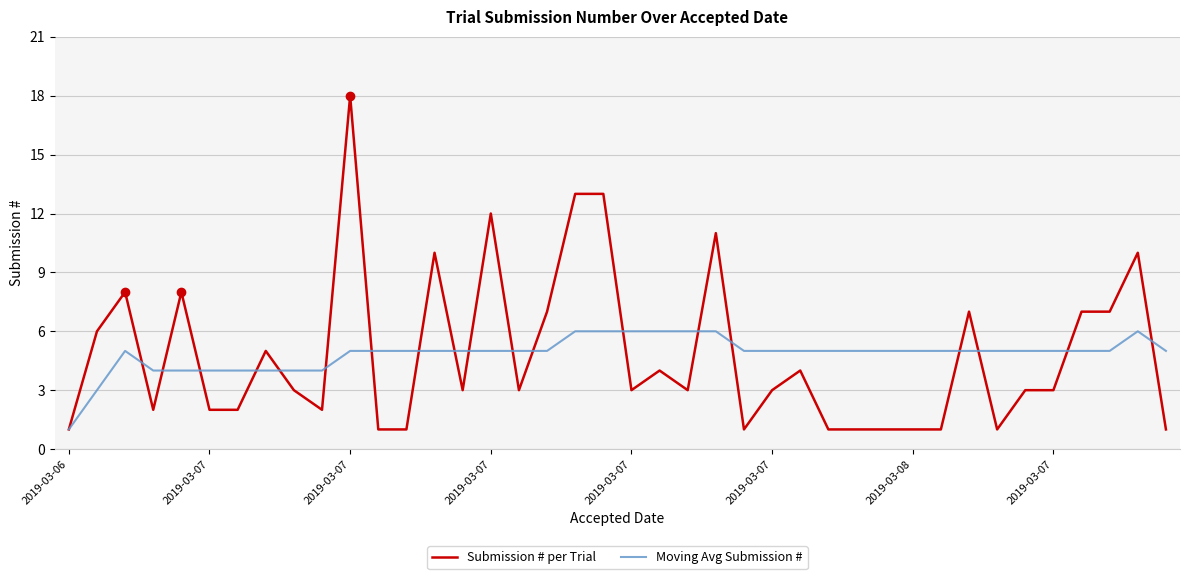

List the series in order of their peak value, highest first.

Submission # per Trial, Moving Avg Submission #